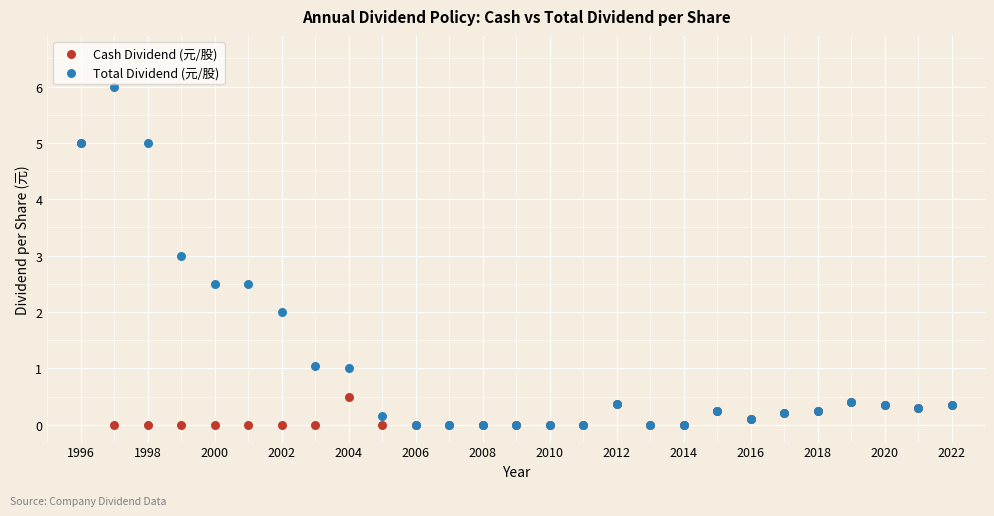

What are all the series names shown in the legend?

Cash Dividend (元/股), Total Dividend (元/股)